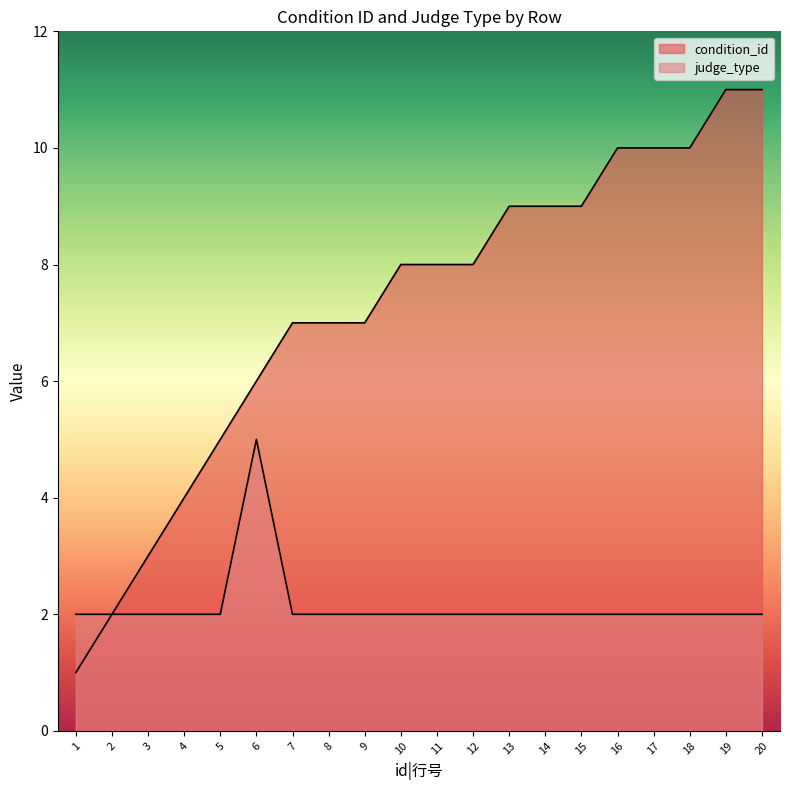

At which category is the sum across all series the highest?

19